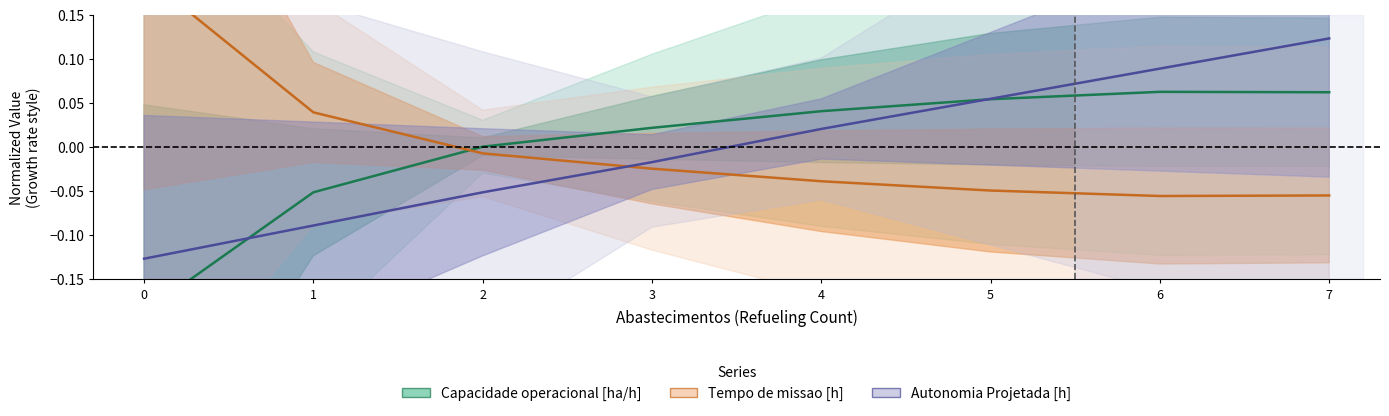

The value of Tempo de missao at 3 is -0.0. True or false?

True